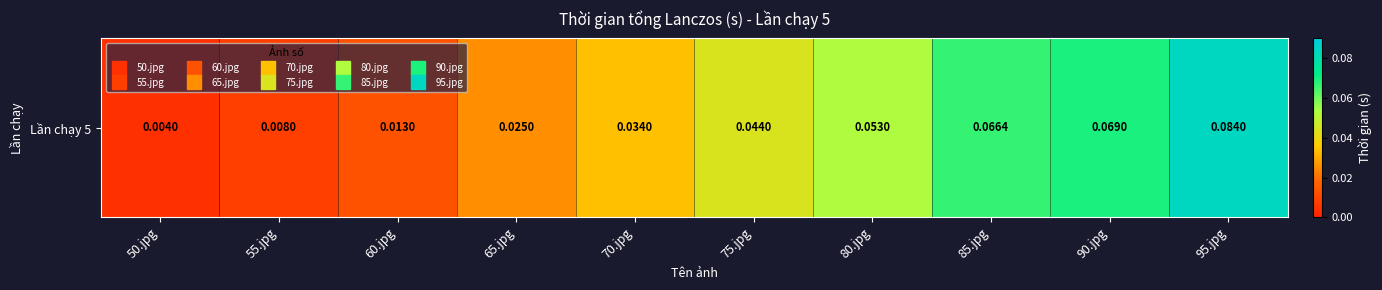

At which label is the value closest to 0?

50.jpg